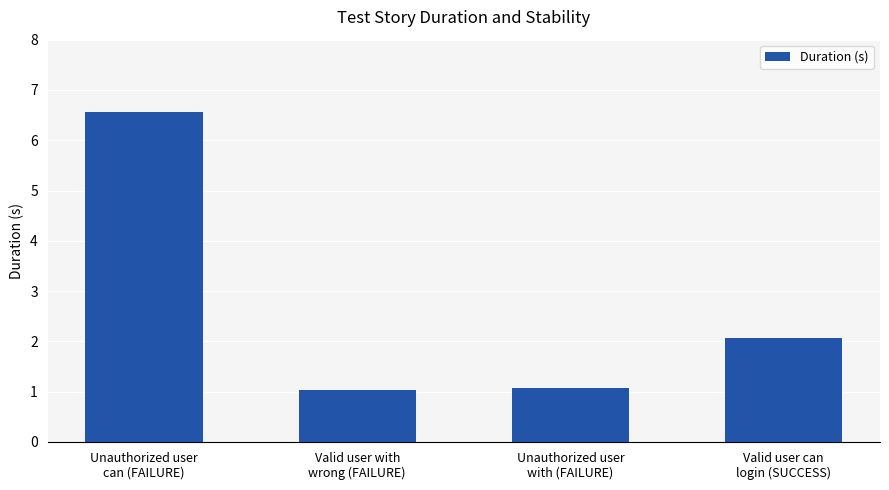

What is the smallest value displayed?

1.0